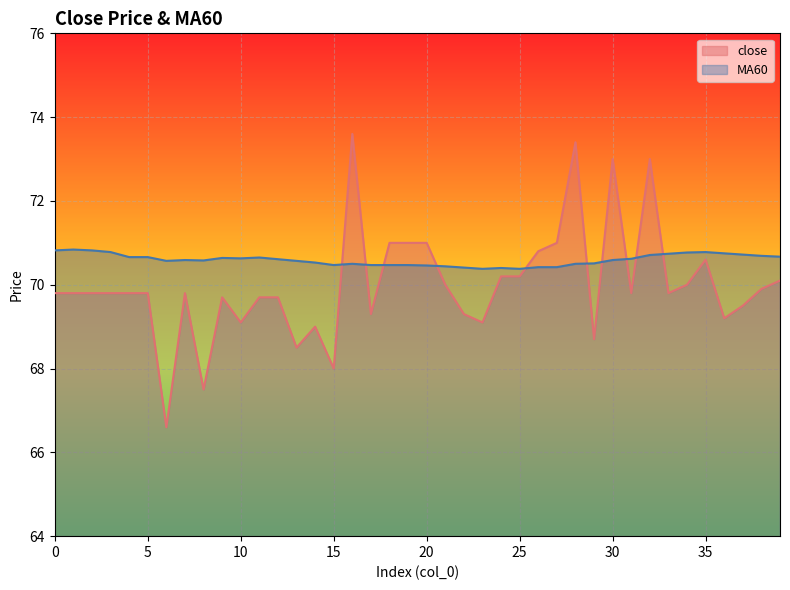

How many lines are shown in the chart?

2